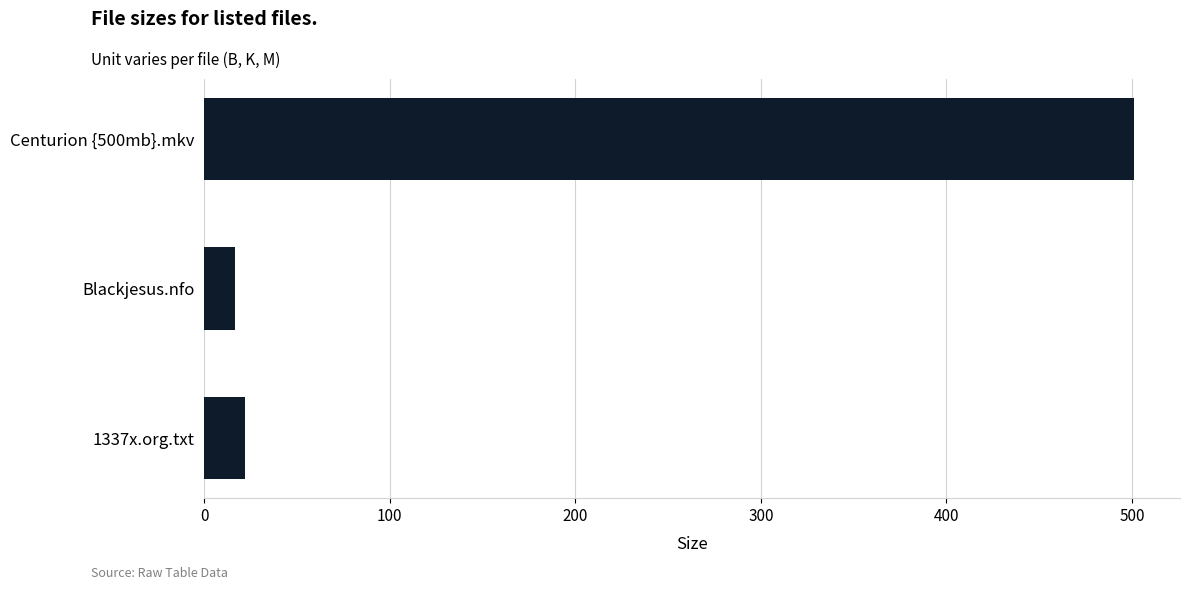

Rank the categories by value from lowest to highest.

Blackjesus.nfo, 1337x.org.txt, Centurion {500mb}.mkv